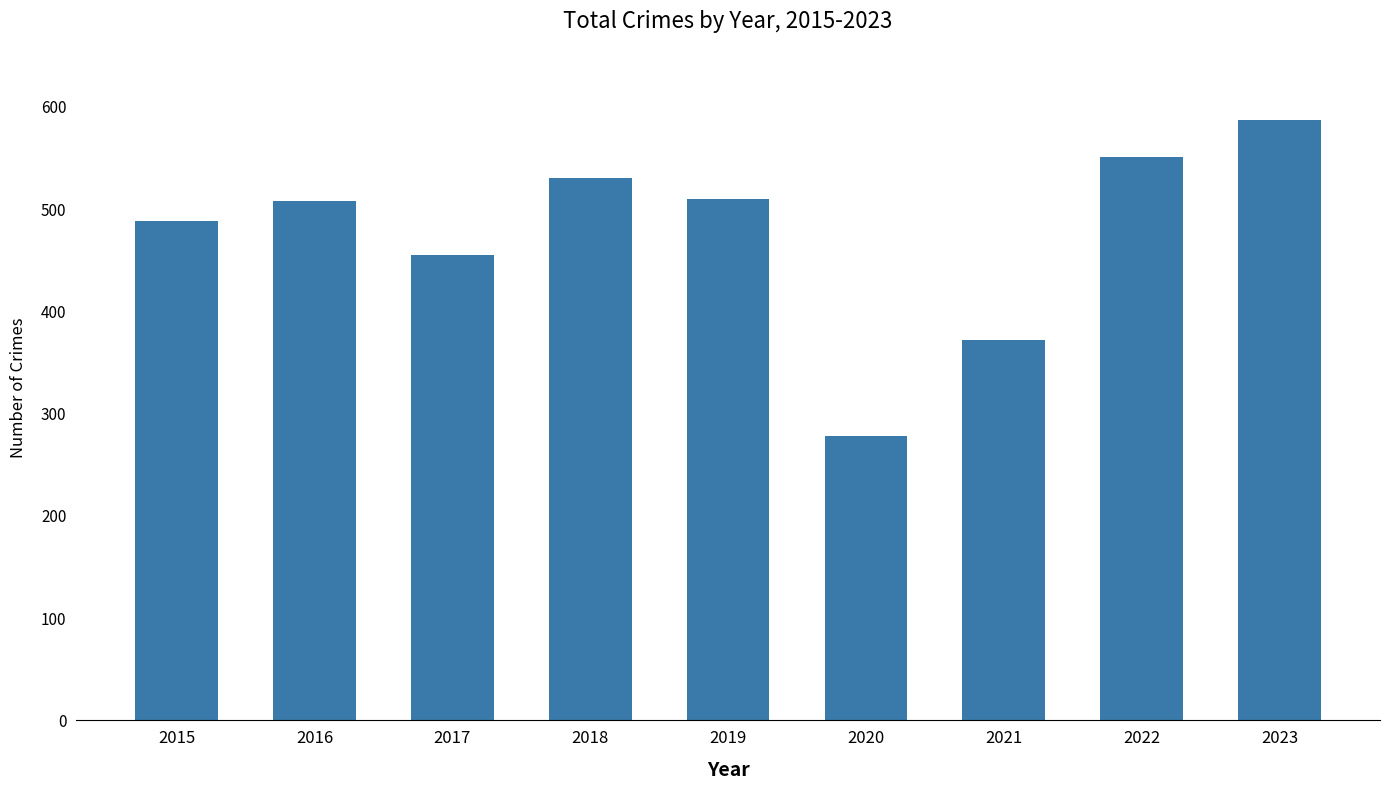

What is the minimum value shown in the chart?

278